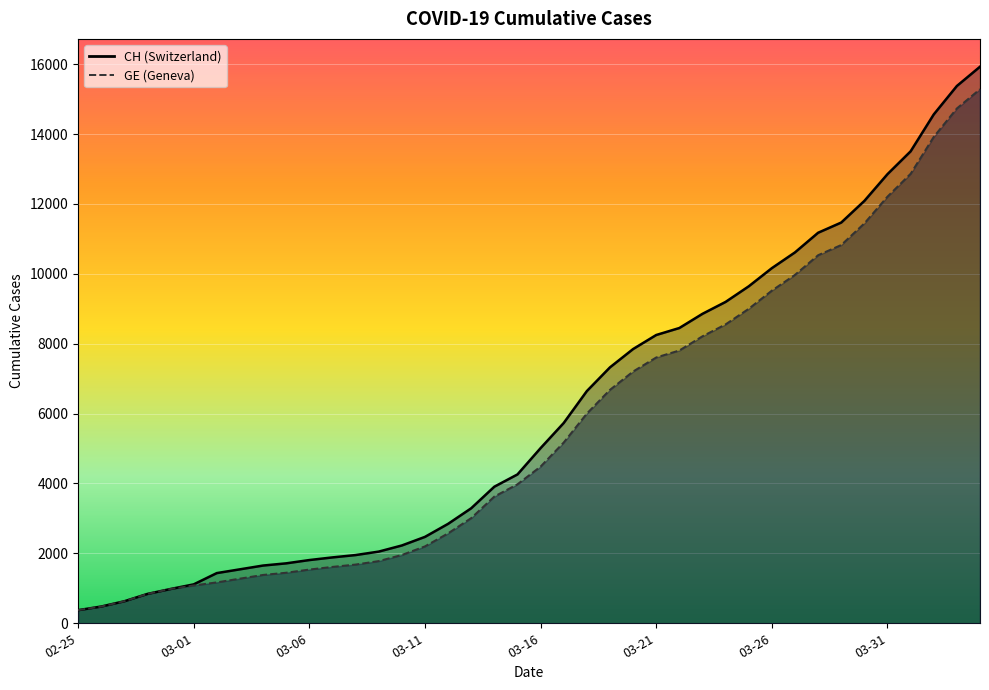

True or false: GE and CH intersect in this chart.

False